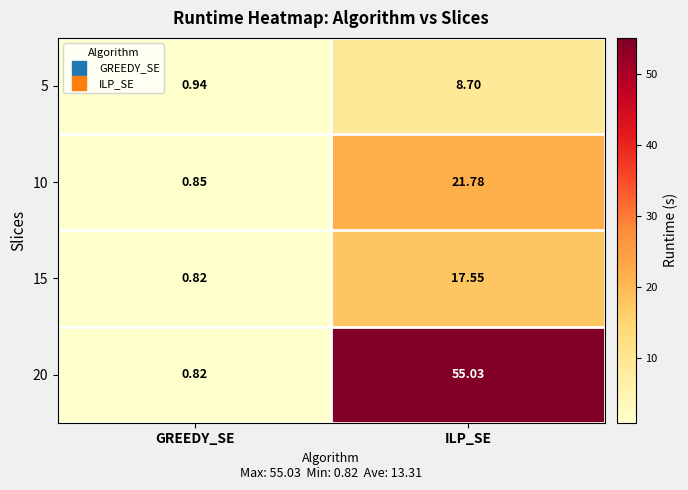

What is the total value across all series at ILP_SE?

103.1